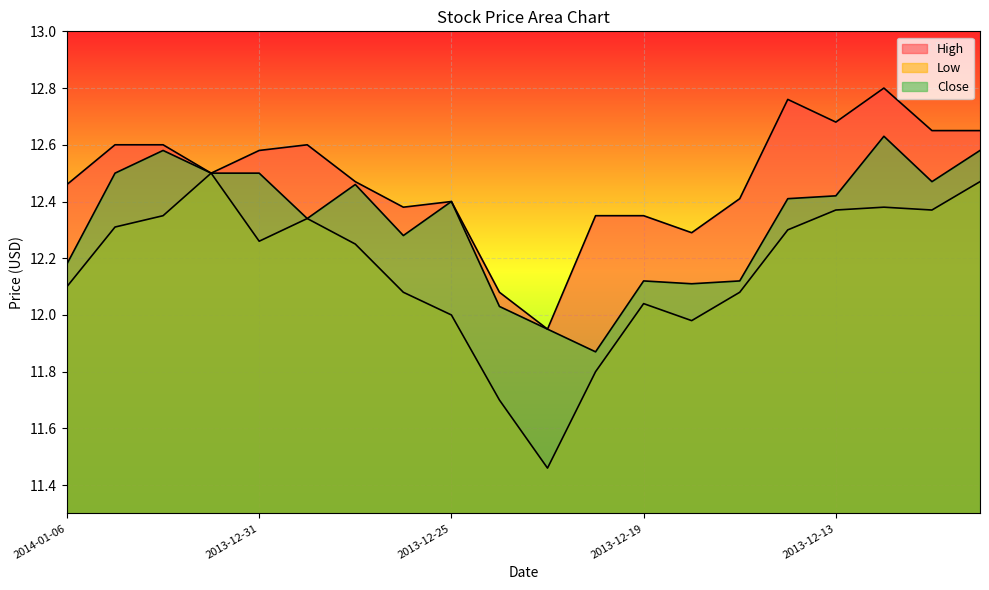

At which category does High reach its first local peak?

2013-12-30